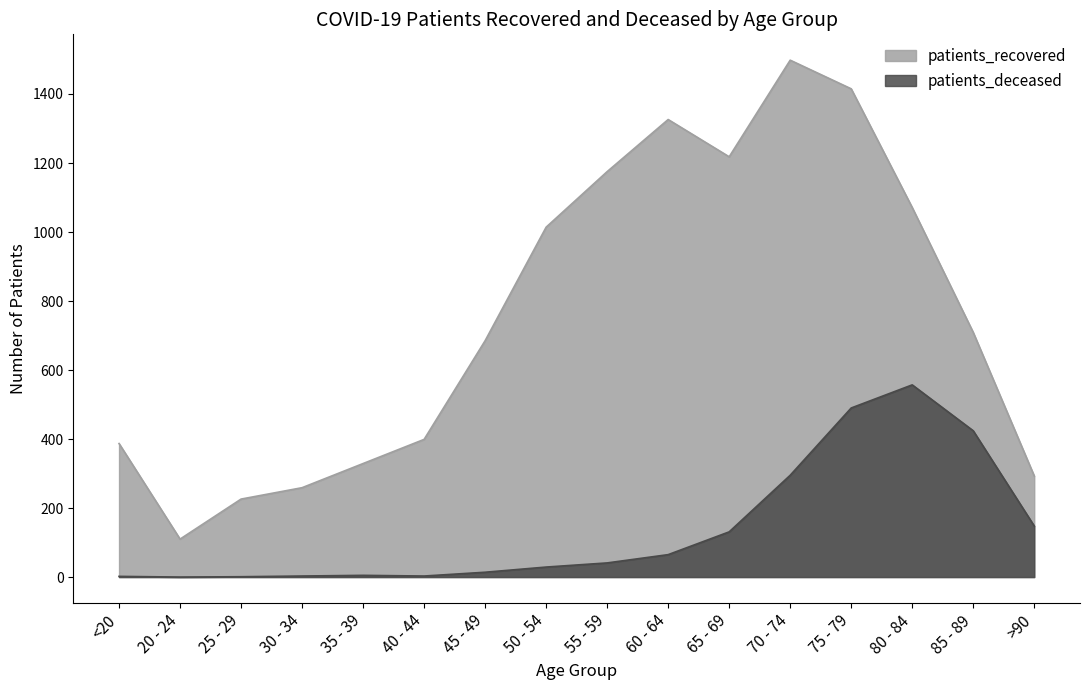

What is the value of the patients_recovered point at the 7th from the left?

685